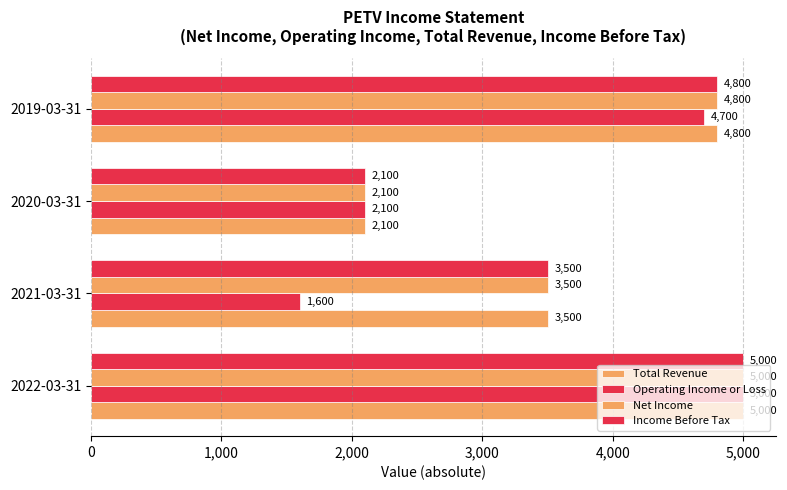

How many values in the Operating Income or Loss series are below 4700?

2